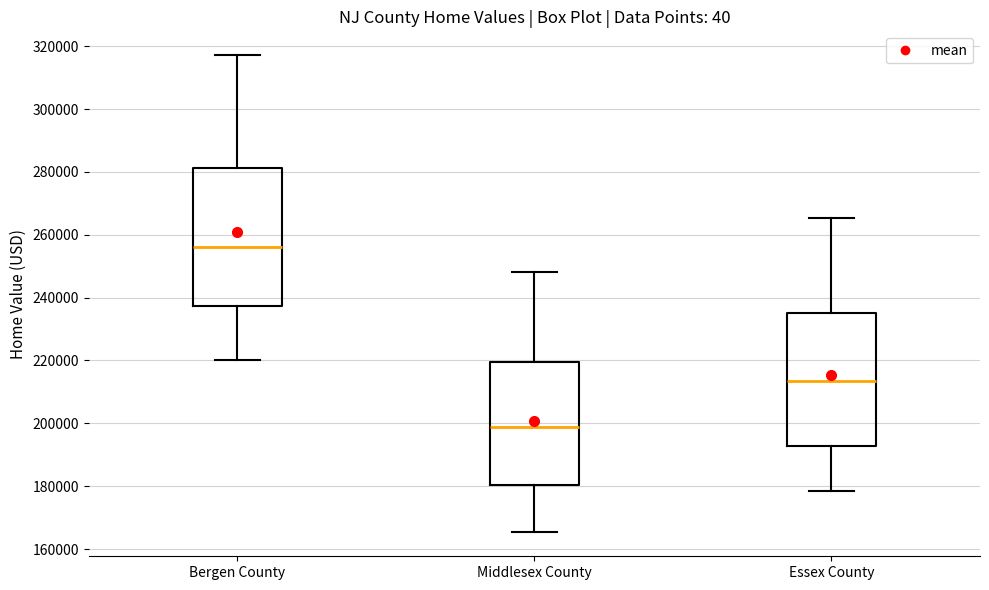

Reading left to right, read every box against the y-axis: the position of its median line, the range the box covers, and the ends of its whiskers. The values are not printed on the chart, so give them approximately, as read against the axis.

Bergen County: median 256000, box 238000 to 282000, whiskers 220000 to 318000
Middlesex County: median 198000, box 180000 to 220000, whiskers 166000 to 248000
Essex County: median 214000, box 192000 to 236000, whiskers 178000 to 266000